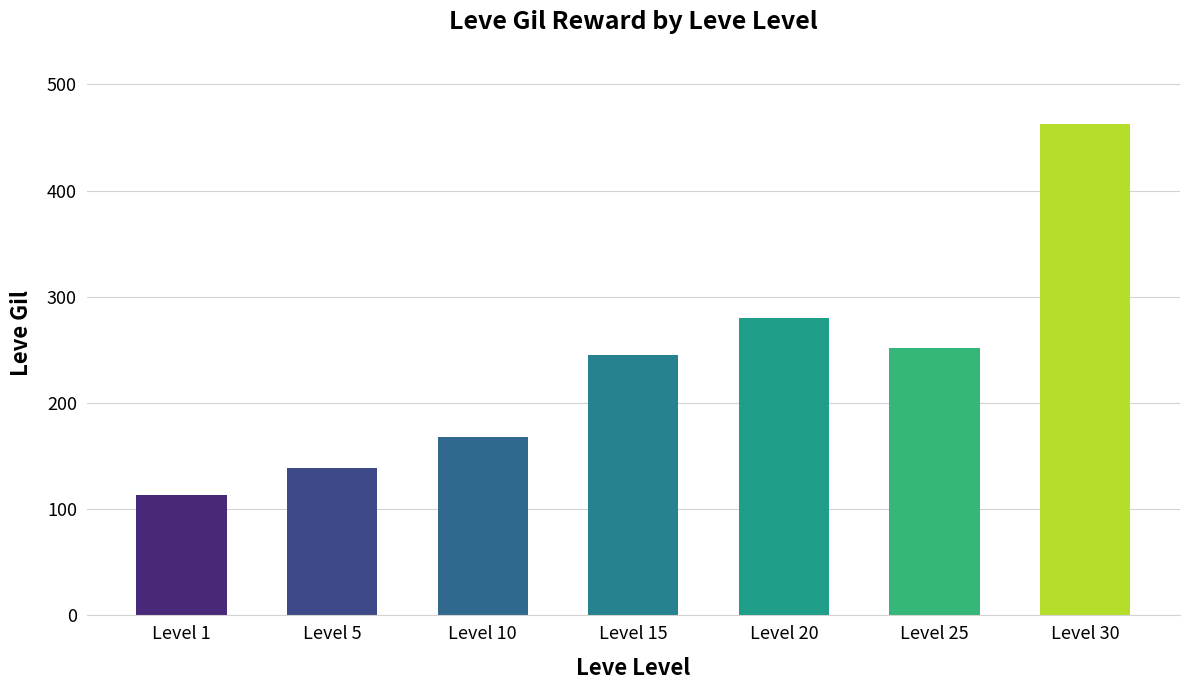

How many data points does each series have?

7